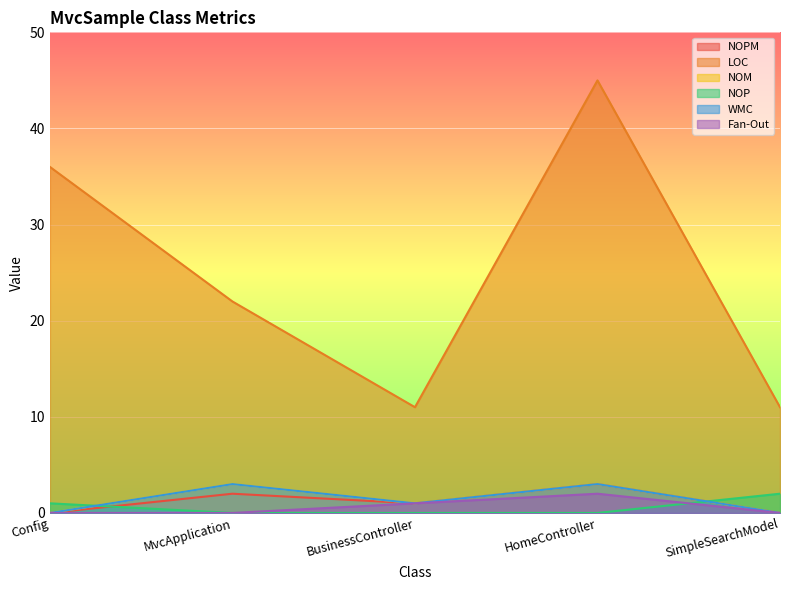

After their last crossing, which series has the higher values: NOP or NOPM?

NOP